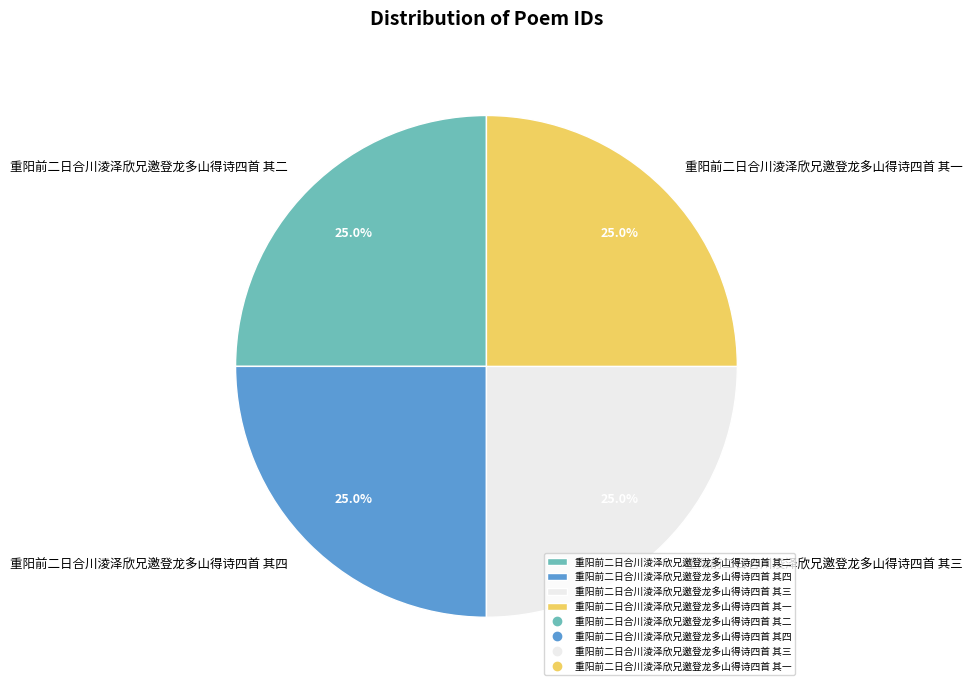

What is the ratio of the value at 重阳前二日合川淩泽欣兄邀登龙多山得诗四首 其二 to the value at 重阳前二日合川淩泽欣兄邀登龙多山得诗四首 其一?

1.0